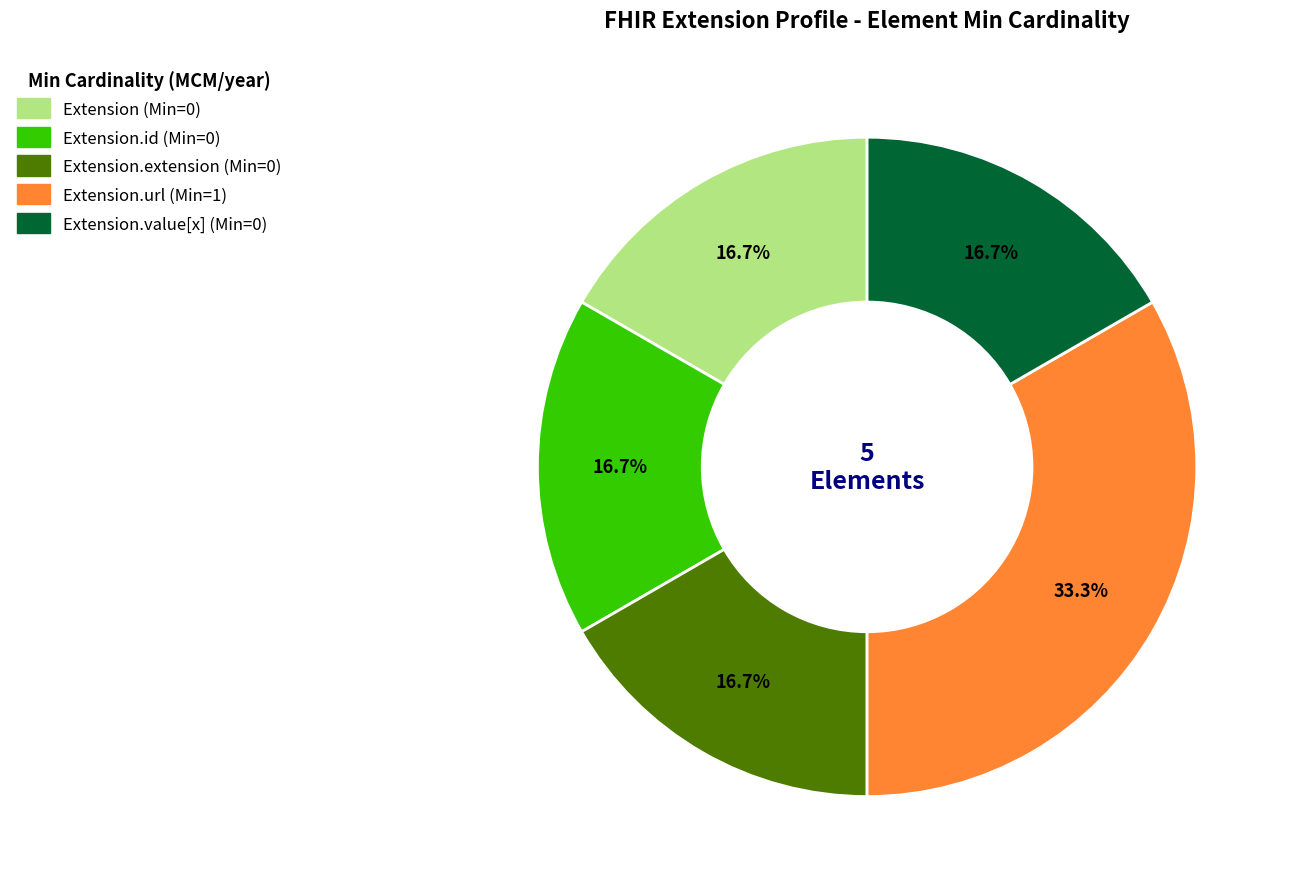

Is there a majority slice in this chart?

No